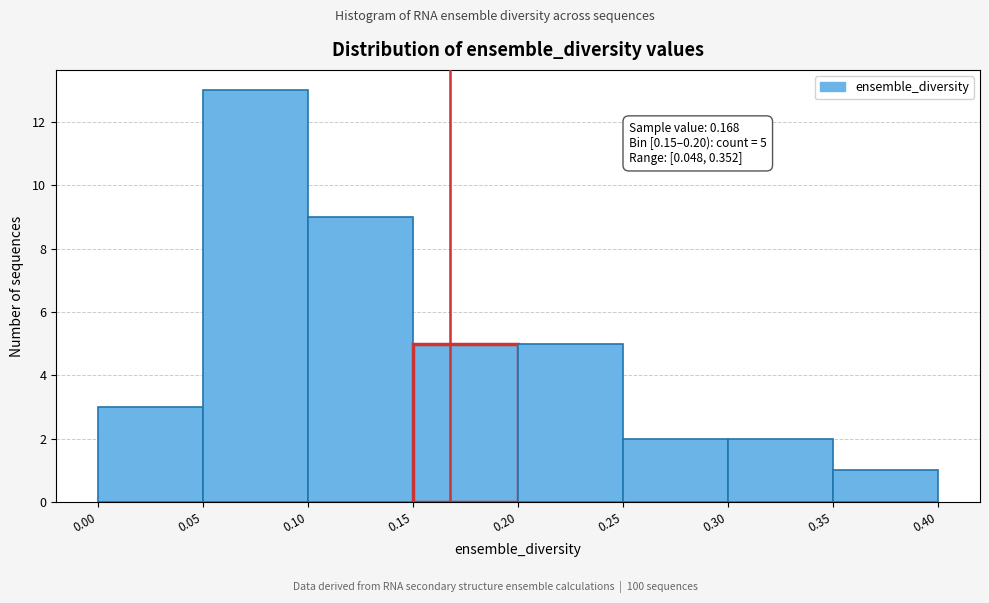

Which range on the x-axis has the tallest bar?

0.05 to 0.10